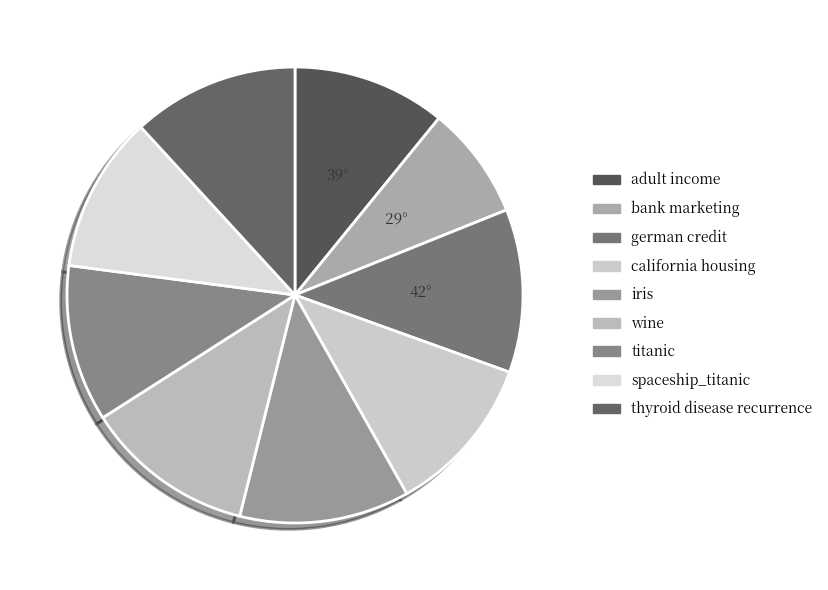

Between adult income and spaceship_titanic, which is larger?

spaceship_titanic